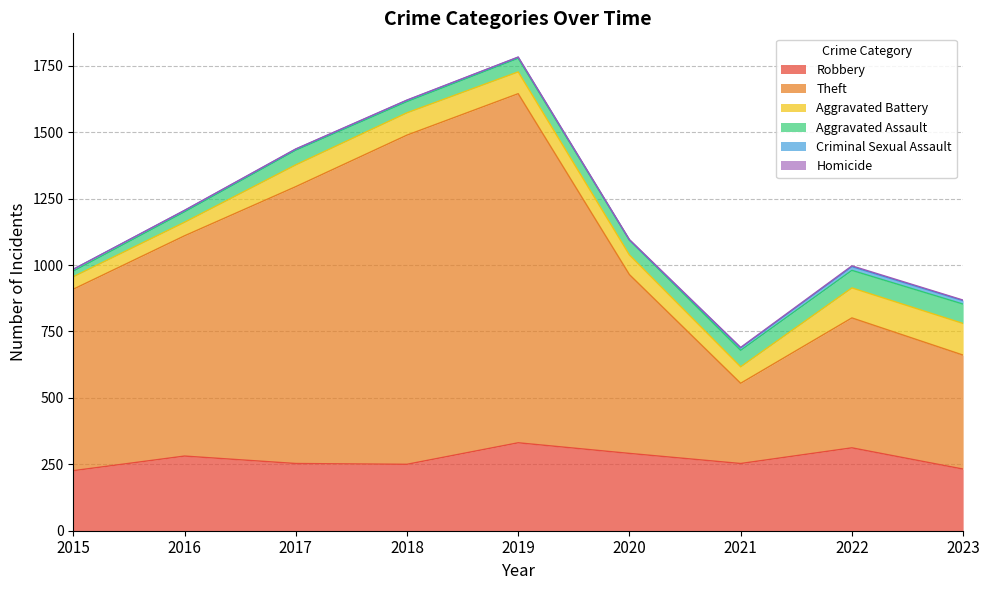

True or false: Homicide has a value of 0 at 2017.

False